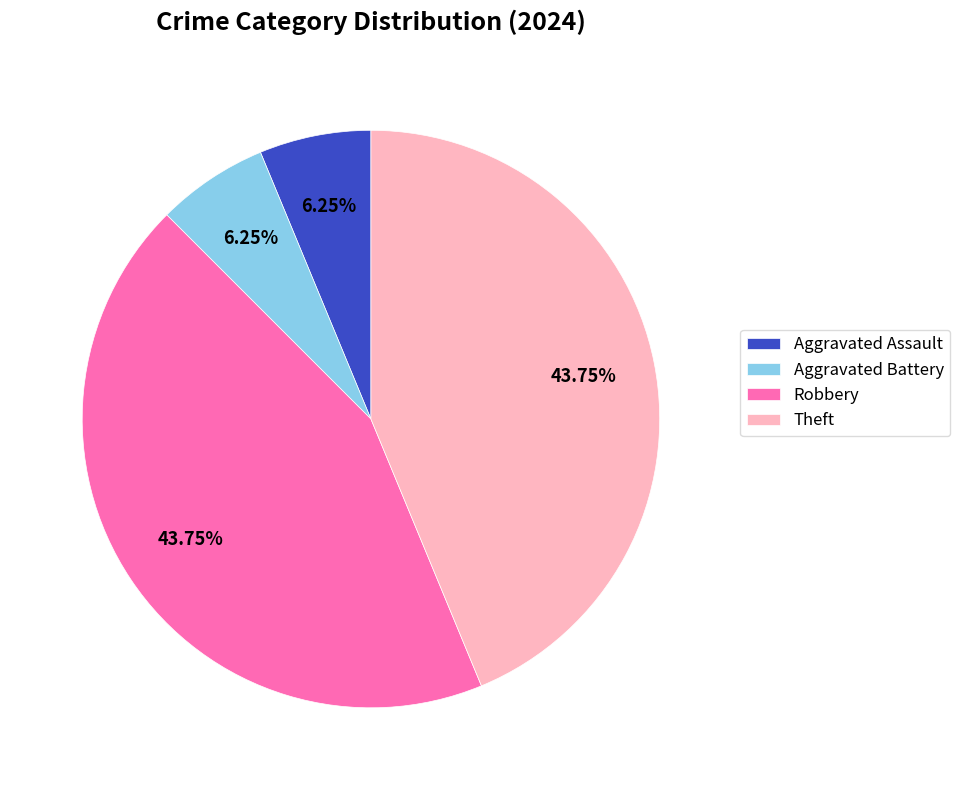

To the nearest percent, what portion does Theft represent?

44%